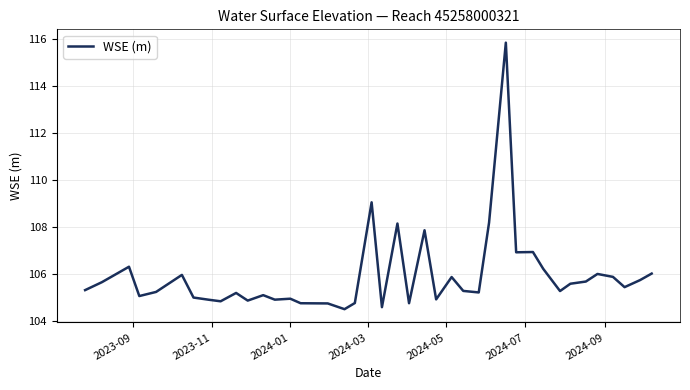

What is the minimum value shown in the chart?

104.5